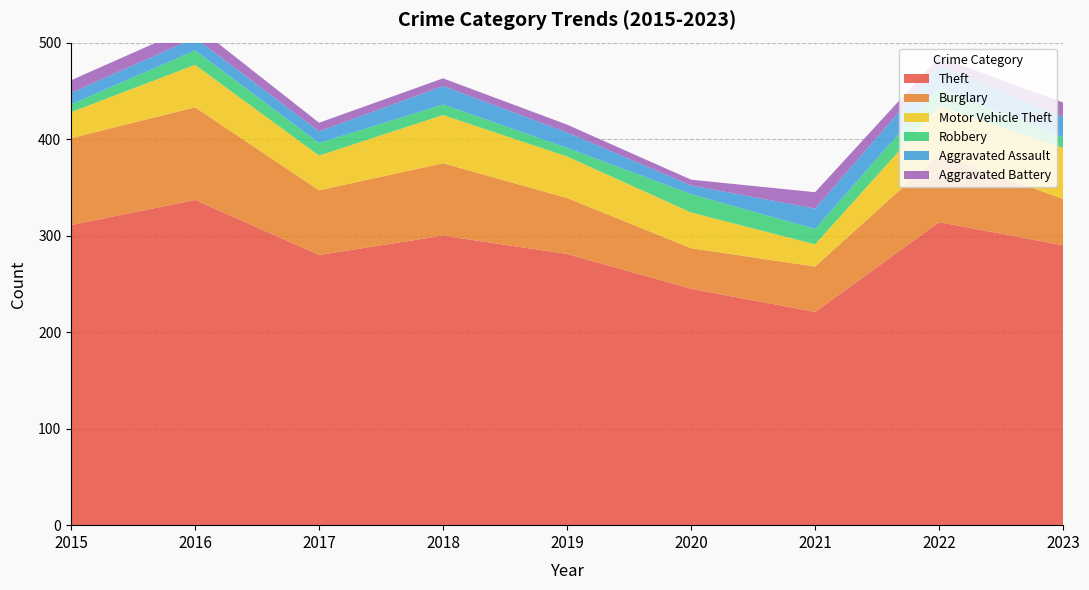

Reading right to left, transcribe all the data shown in this chart.

Theft: 290	314	221	245	281	300	280	337	311
Burglary: 48	70	47	42	58	75	67	96	90
Motor Vehicle Theft: 53	50	23	37	43	50	36	44	27
Robbery: 11	19	16	19	9	11	13	15	8
Aggravated Assault: 21	23	21	9	16	19	12	13	12
Aggravated Battery: 15	9	17	6	8	8	9	13	13